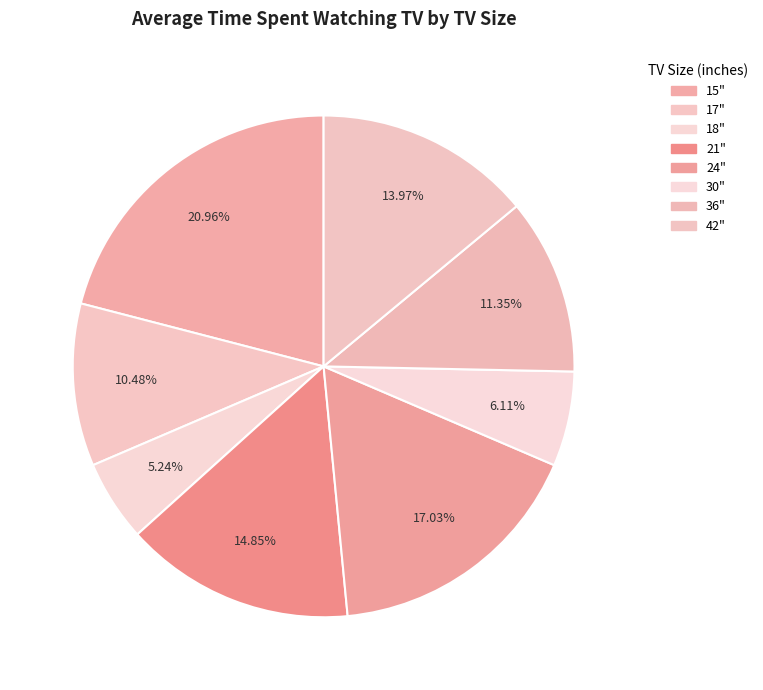

How many segments does this pie chart have?

8